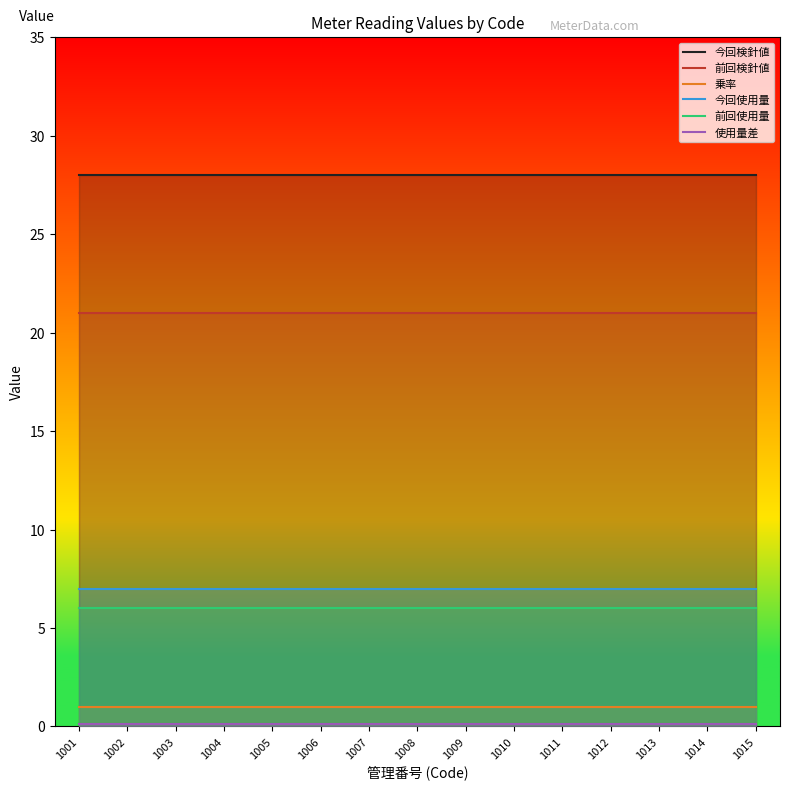

Which series has the largest total across all categories?

今回検針値